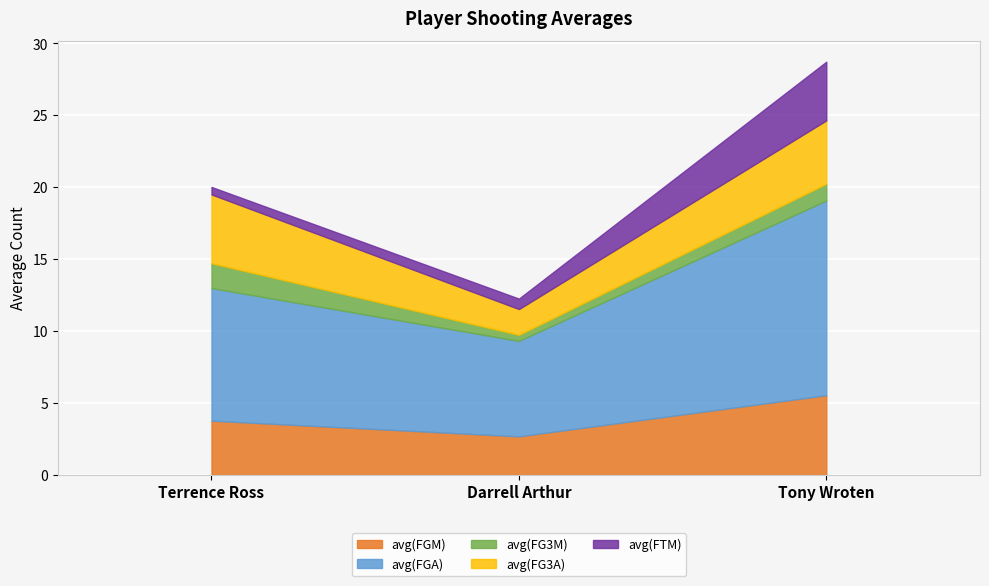

What are all the series names shown in the legend?

avg(FGM), avg(FGA), avg(FG3M), avg(FG3A), avg(FTM)